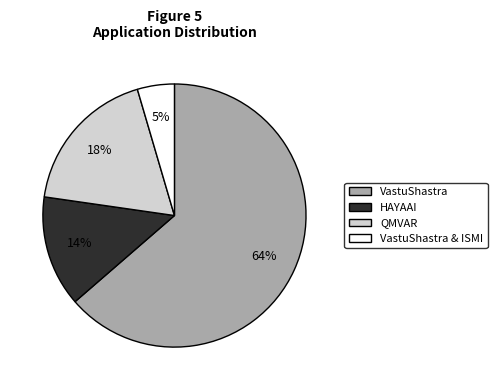

Does any single category account for the majority?

Yes